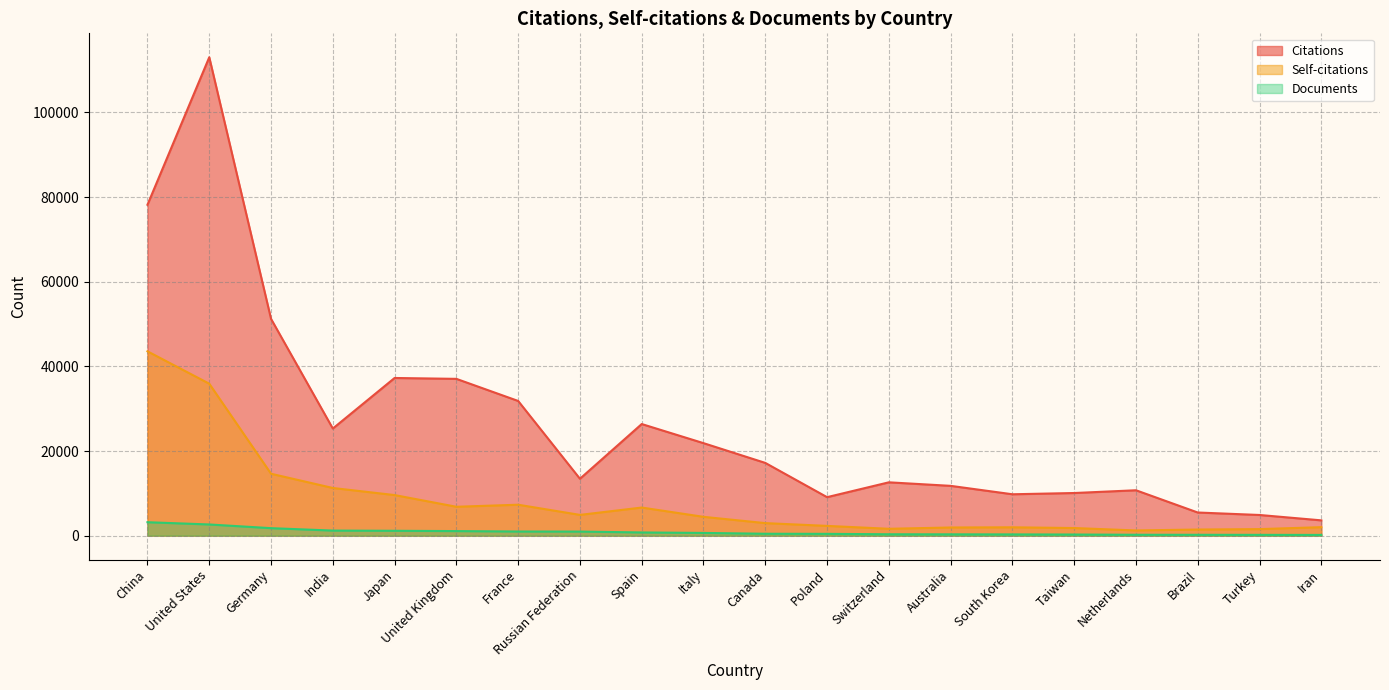

What is the greatest value displayed?

113054